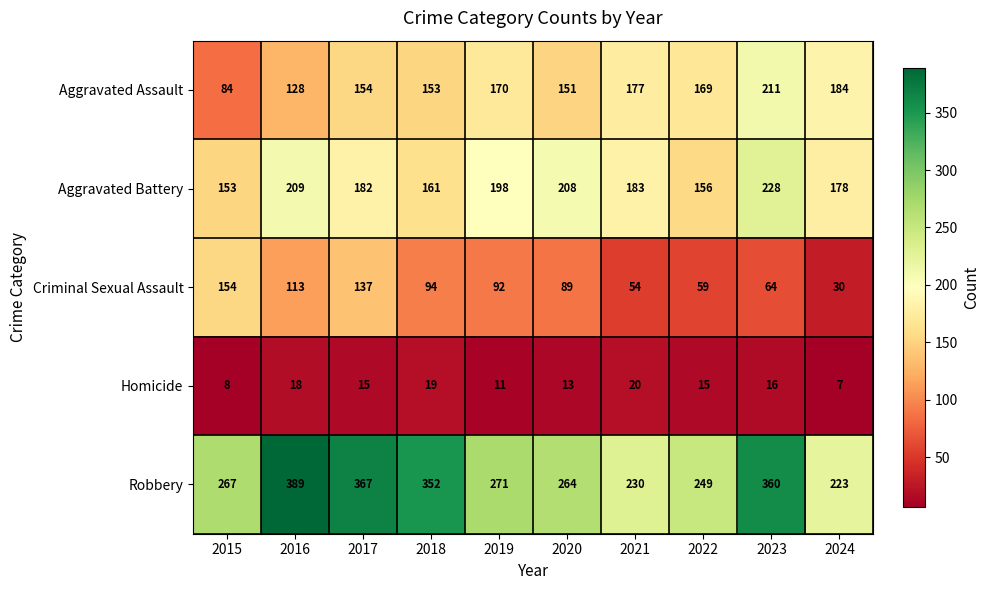

What is the difference between the maximum and minimum values in the Robbery series?

166